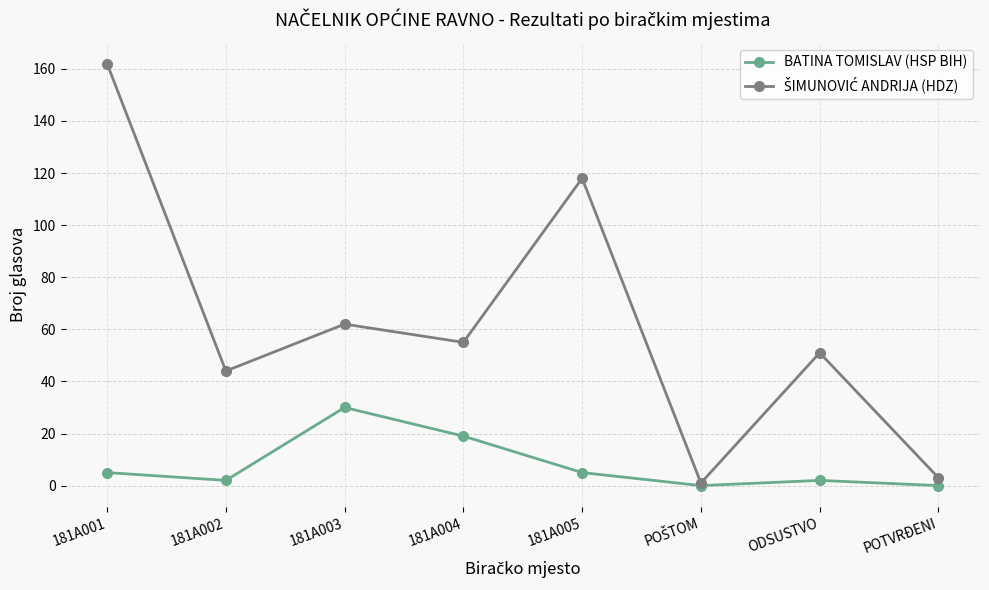

Where is BATINA TOMISLAV (HSP BIH) nearest to the value 15?

181A004